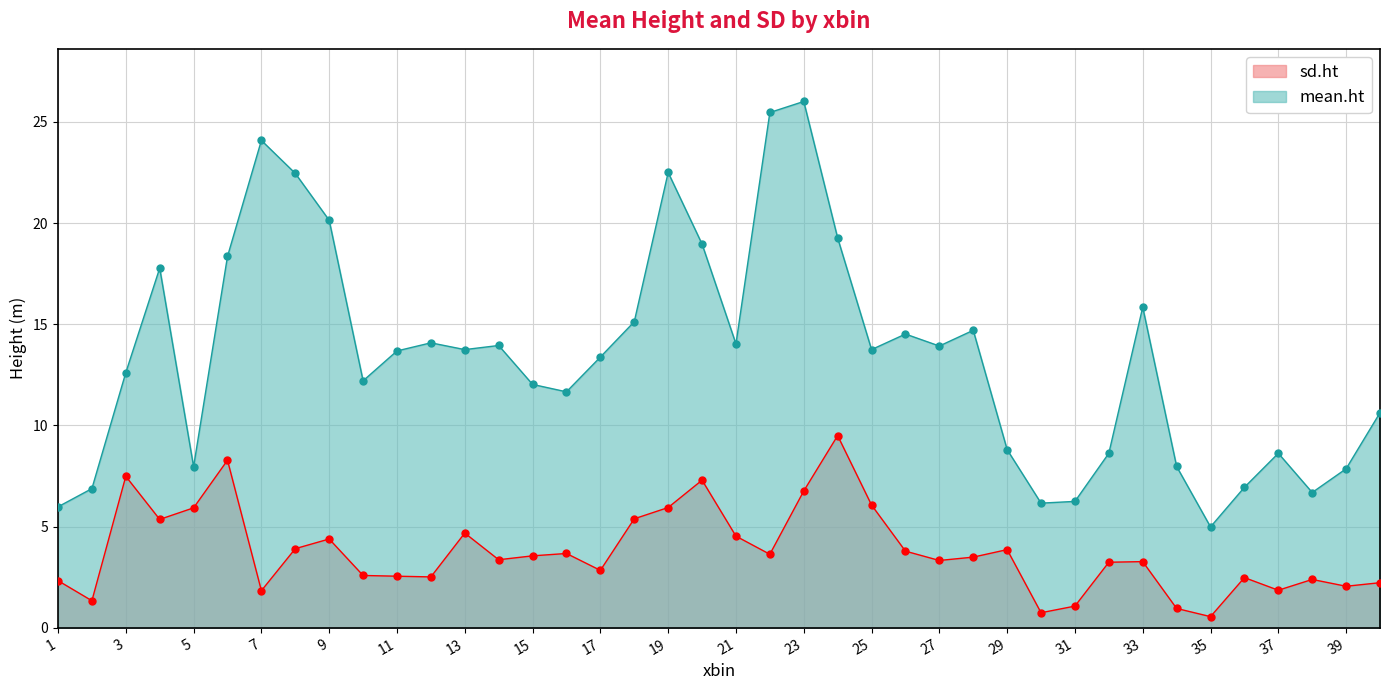

True or false: sd.ht has more than 2 interior local peaks.

True